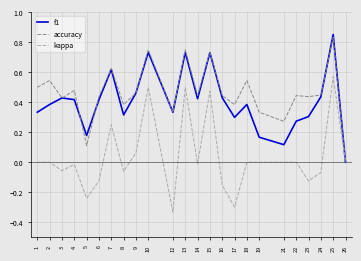

Which series has the largest total across all categories?

accuracy